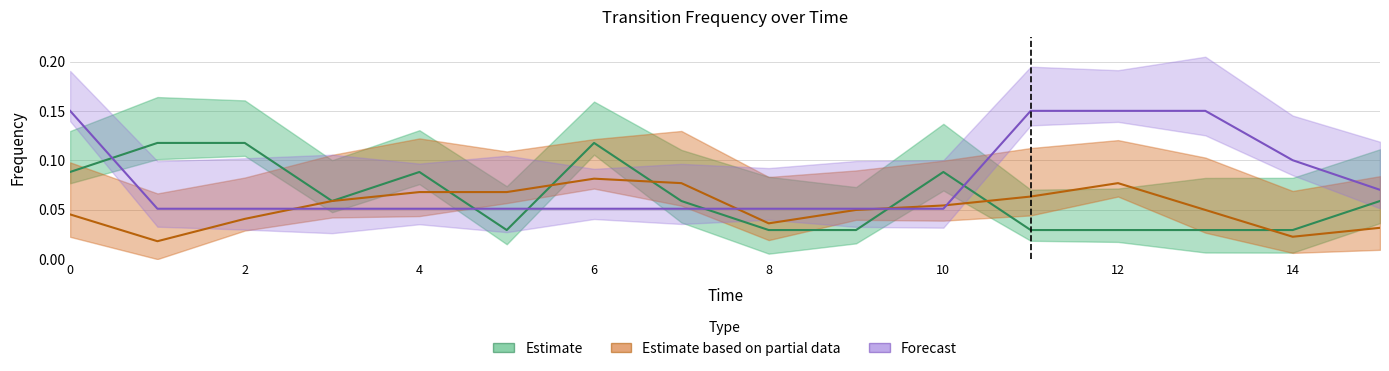

Reading left to right, list all the values displayed in this chart.

Bi0_Ai2: 0.1	0.1	0.1	0.1	0.1	0.0	0.1	0.1	0.0	0.0	0.1	0.0	0.0	0.0	0.0	0.1
Ai2_Br0: 0.0	0.0	0.0	0.1	0.1	0.1	0.1	0.1	0.0	0.0	0.1	0.1	0.1	0.0	0.0	0.0
Br0_Ai2: 0.2	0.1	0.1	0.1	0.1	0.1	0.1	0.1	0.1	0.1	0.1	0.2	0.2	0.2	0.1	0.1